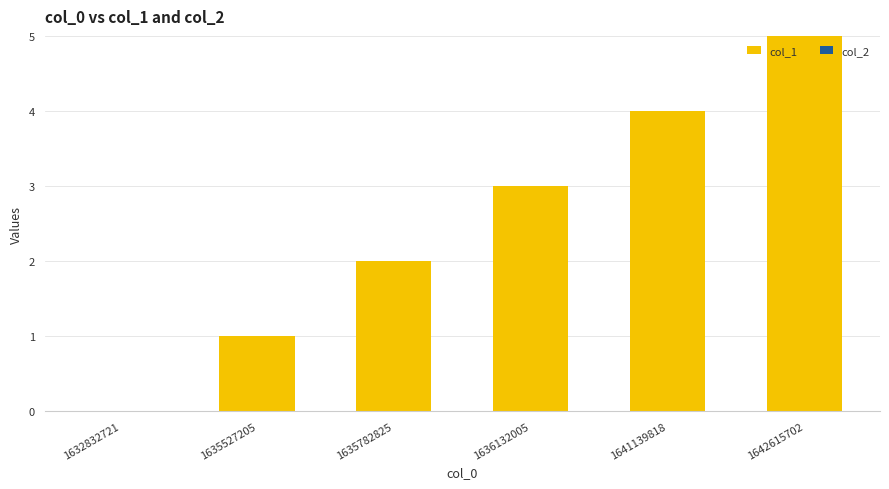

Is it true that the value at 1636132005 is 2?

False